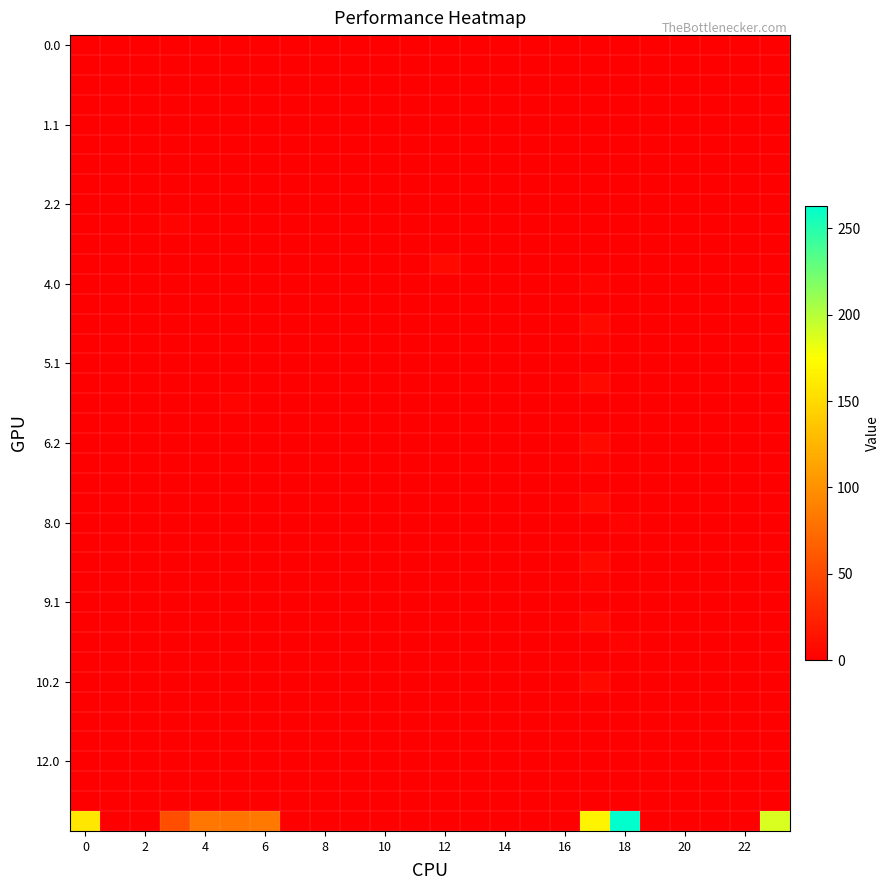

At how many categories does at least one series exceed 14?

8